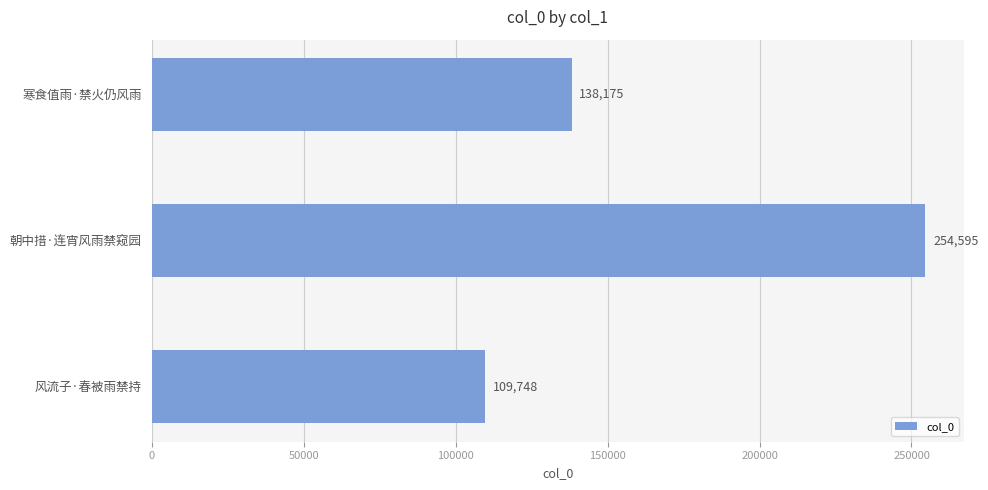

Which has a higher value, 朝中措·连宵风雨禁窥园 or 寒食值雨·禁火仍风雨?

朝中措·连宵风雨禁窥园